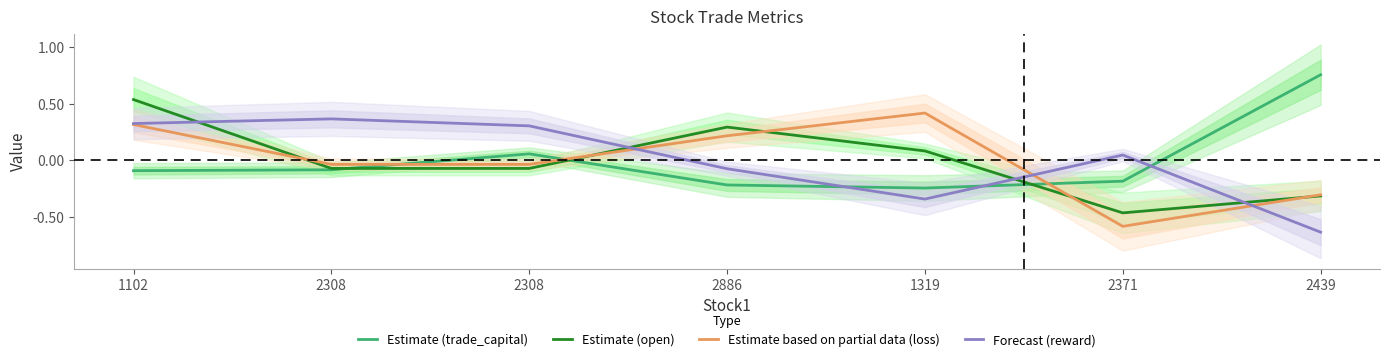

Rank the series by their maximum value, from lowest to highest.

Forecast (reward), Estimate based on partial data (loss), Estimate (open), Estimate (trade_capital)